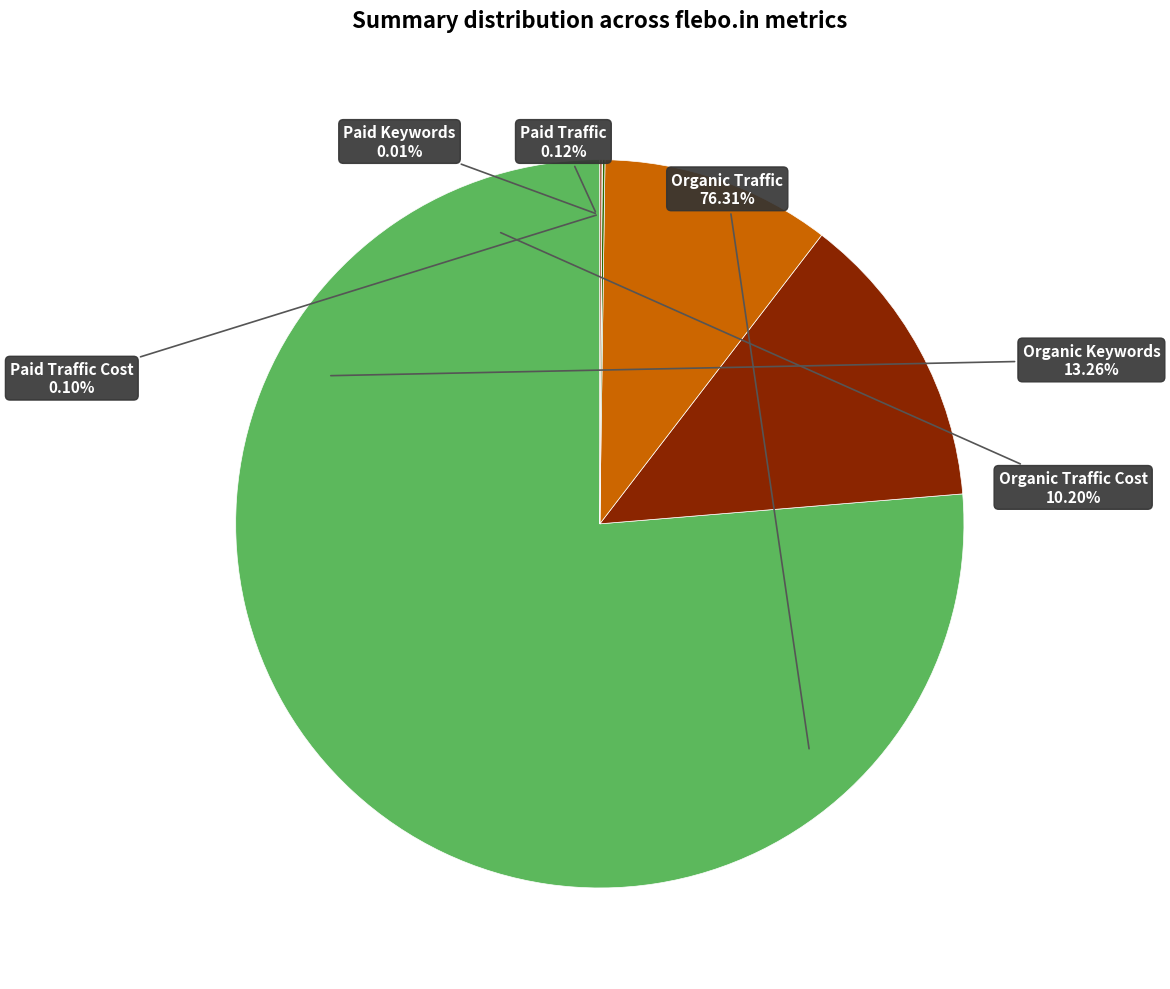

The Organic Keywords slice represents 1% of the pie. True or false?

False